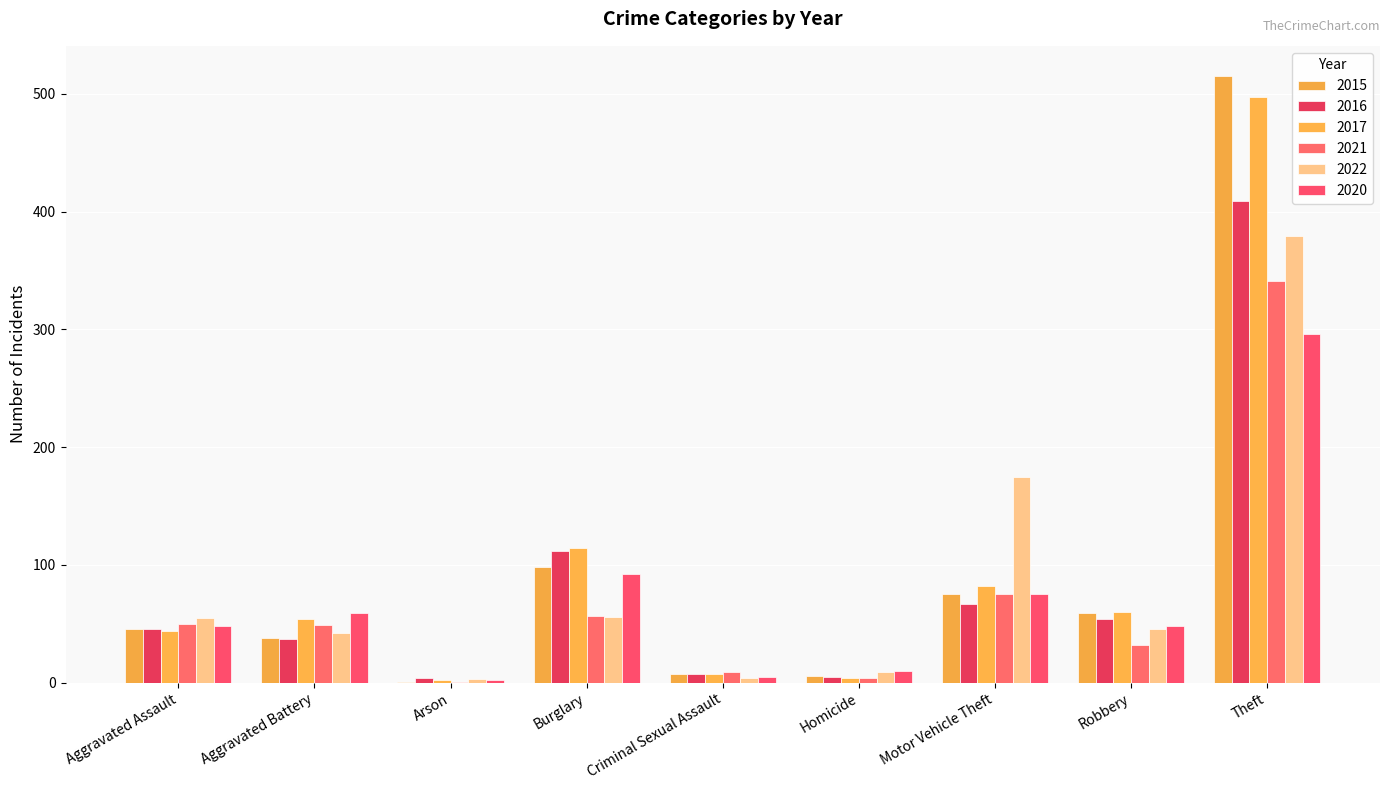

How many groups of bars are there?

9